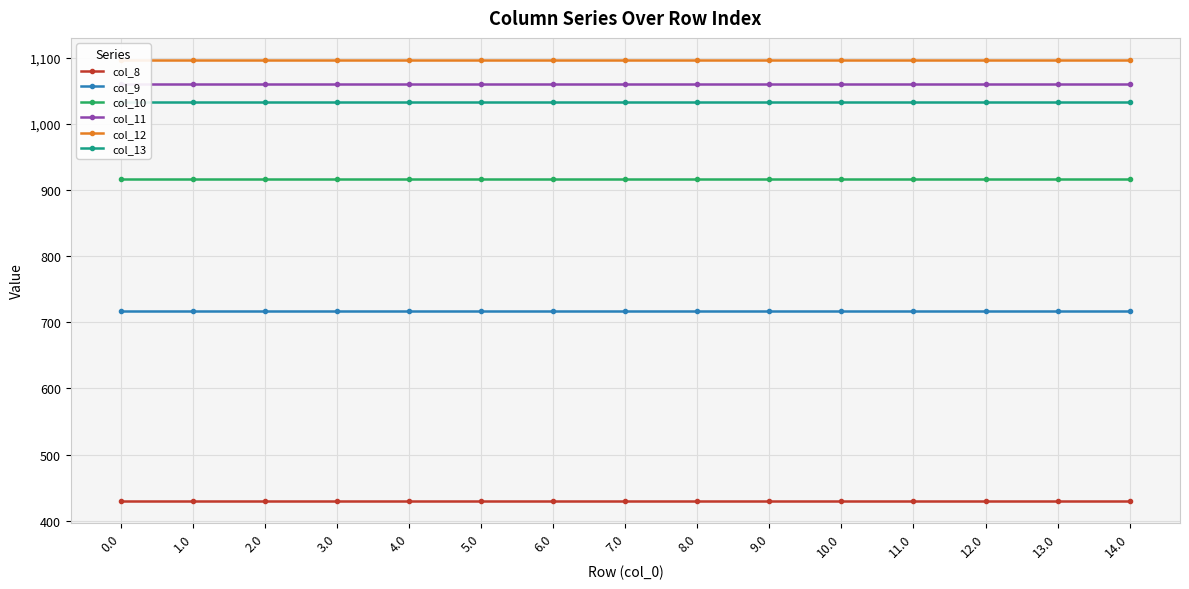

Is it true that col_13 equals 1032.9 at 6.0?

True